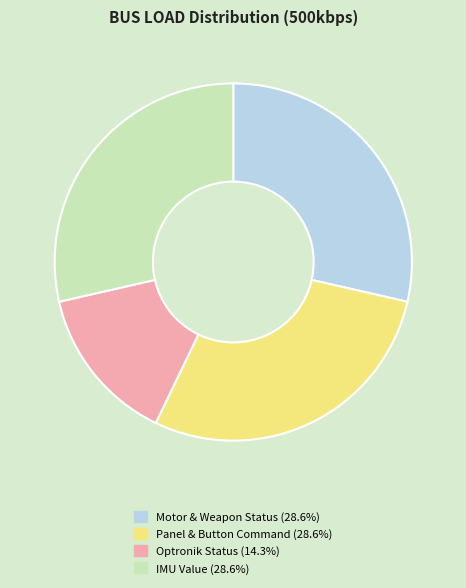

Does any single category account for the majority?

No